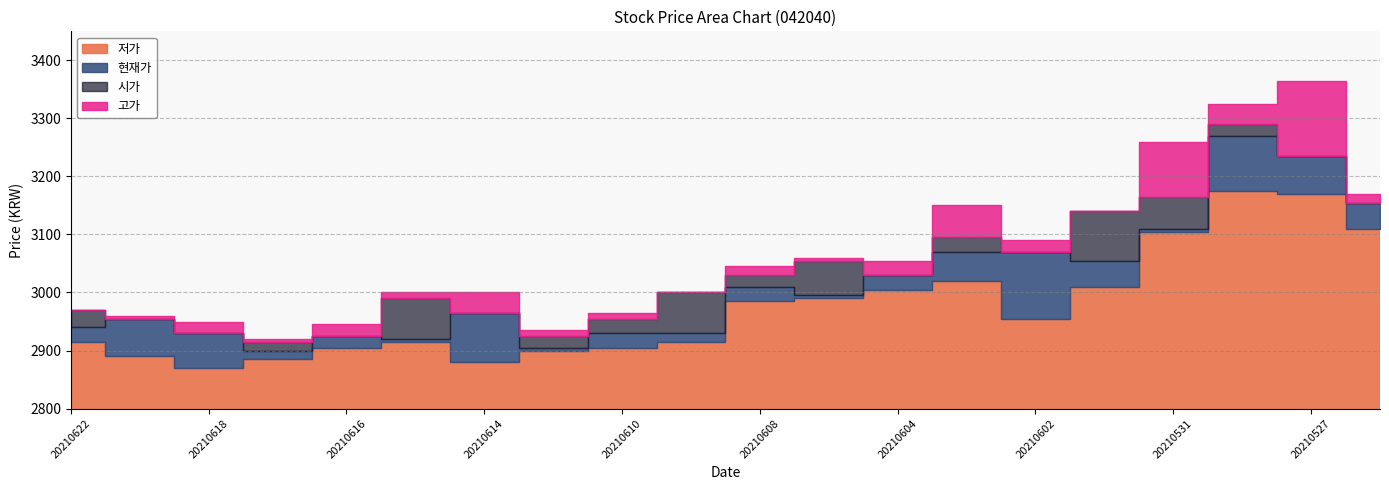

Does the chart have visible grid lines?

Yes